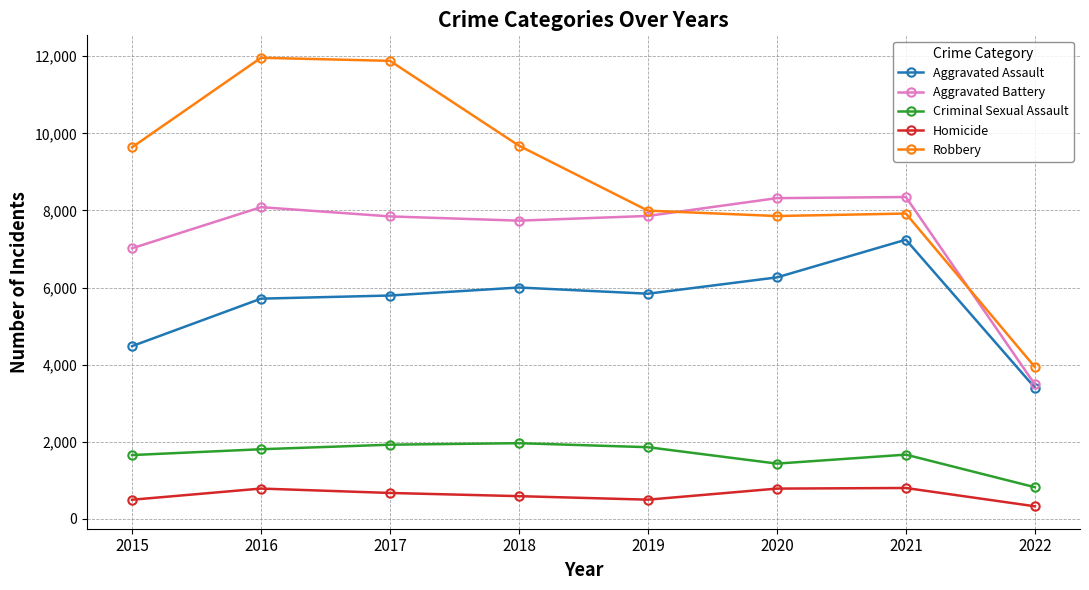

Rank the series at 2018 from lowest to highest value.

Homicide, Criminal Sexual Assault, Aggravated Assault, Aggravated Battery, Robbery